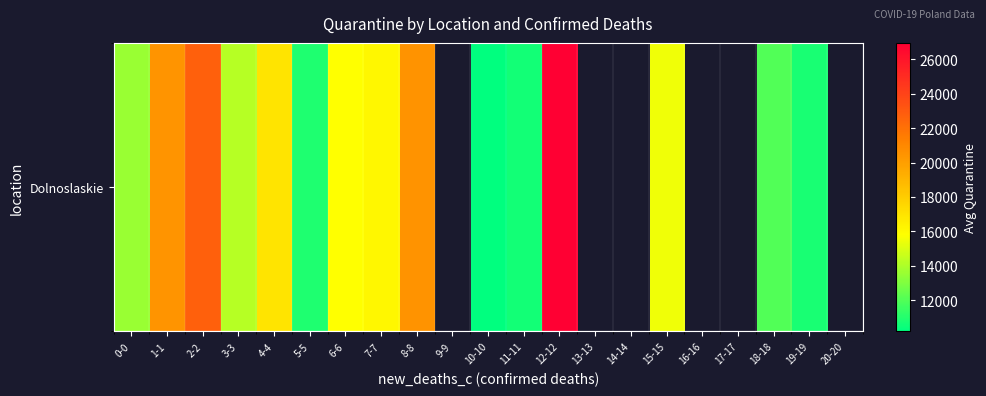

Is it true that the value at 18-18 is 12025.0?

True